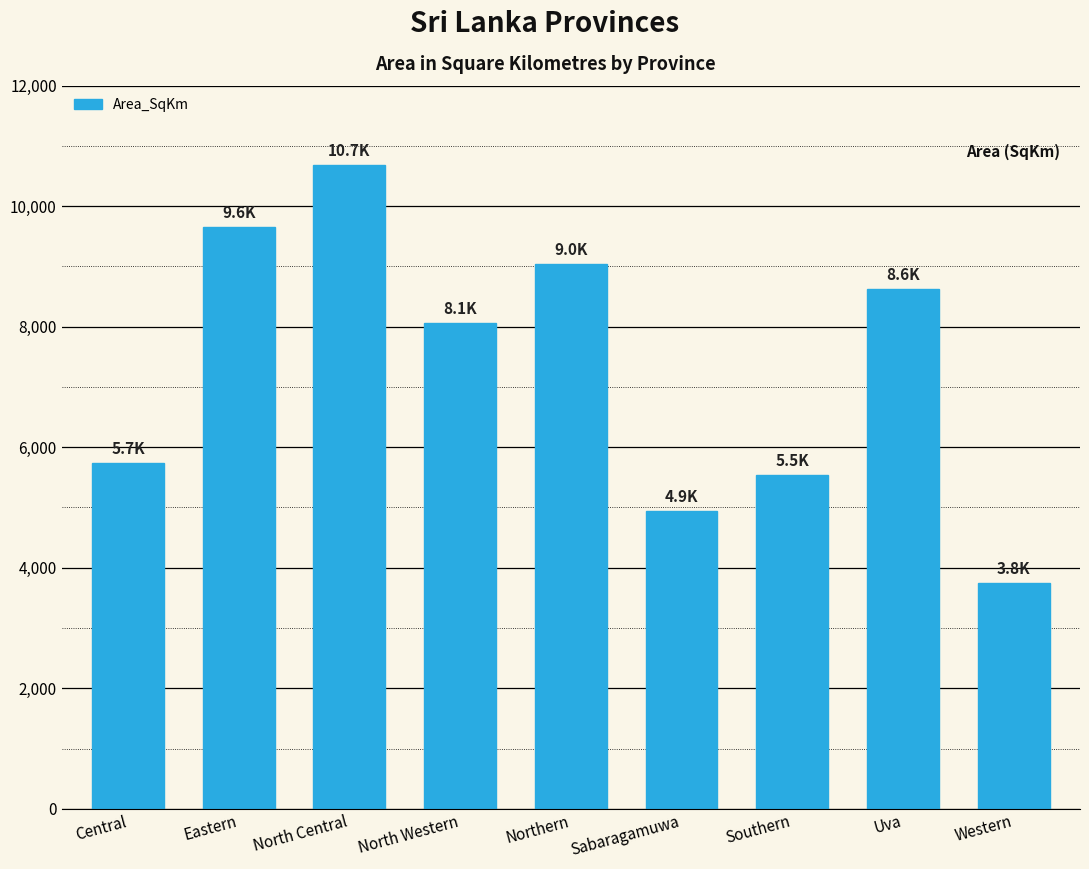

Which category has the highest value across all series?

North Central